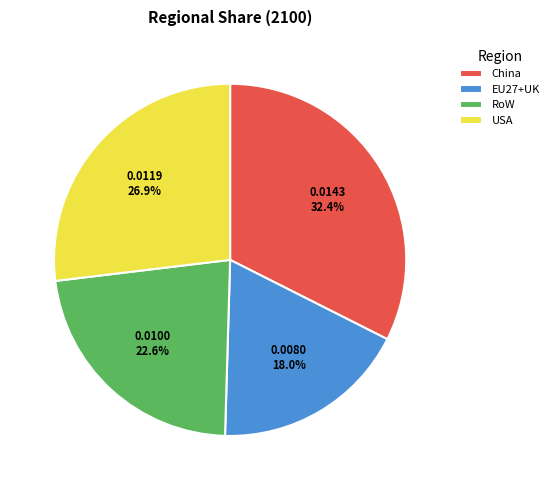

To the nearest percent, what portion does USA represent?

27%